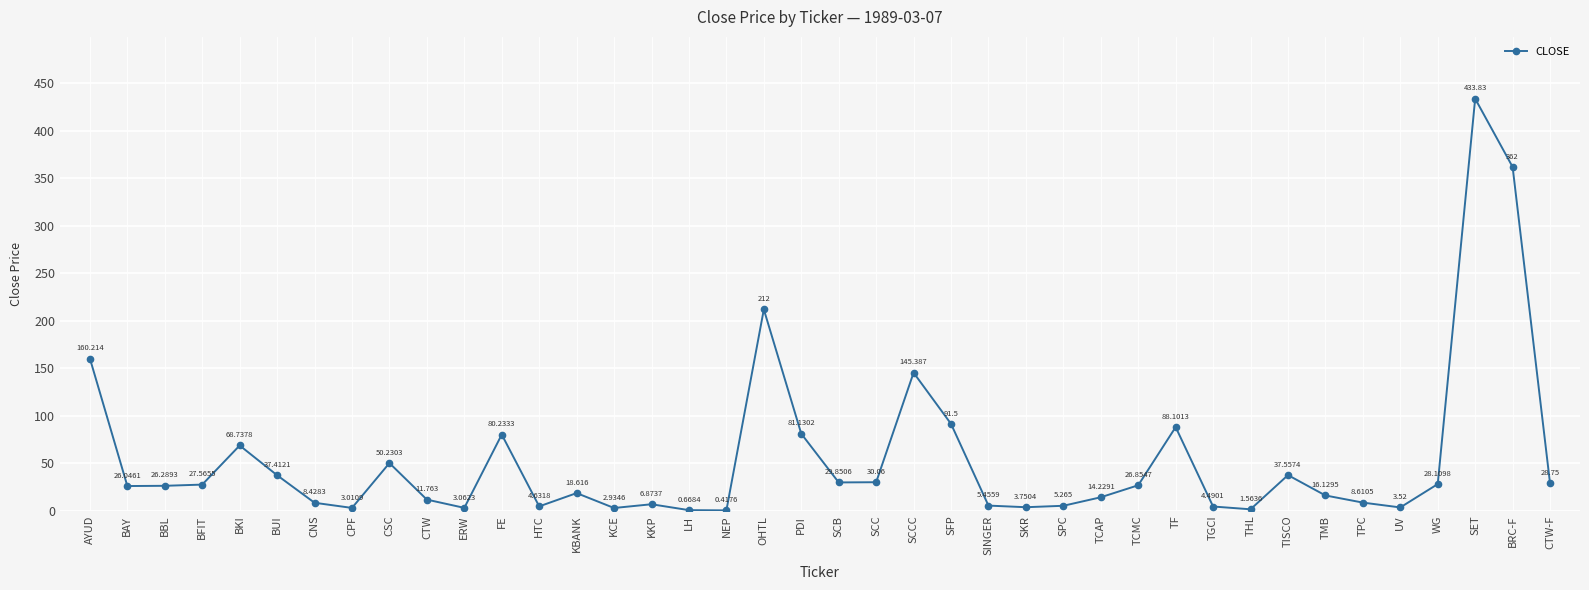

What position from the right is BKI?

36